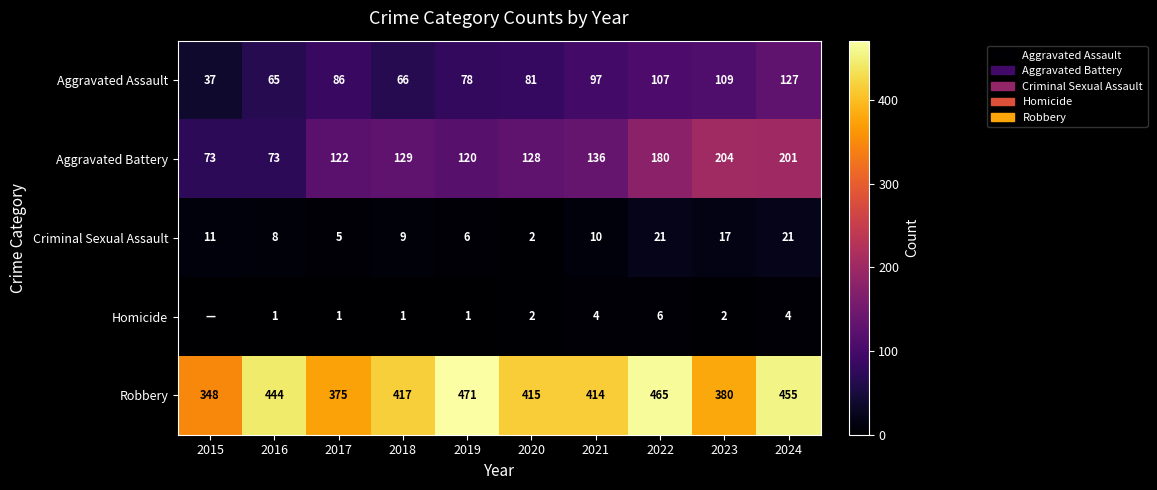

At which label is Aggravated Assault closest to 82?

2020